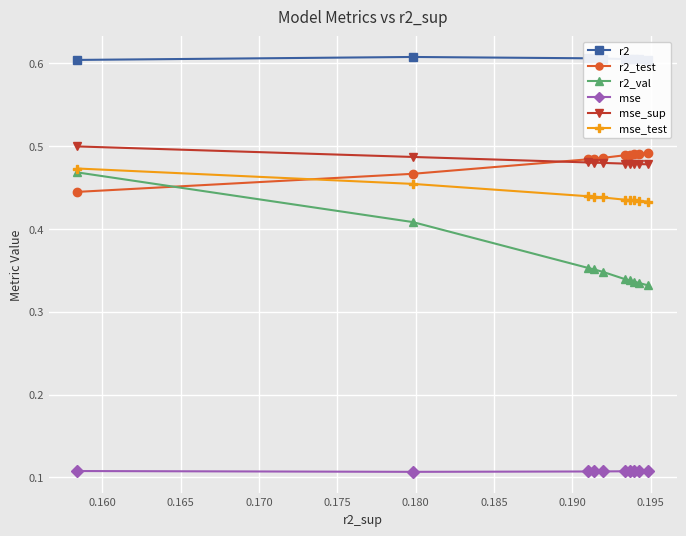

Is this an area chart (filled region under the line)?

No